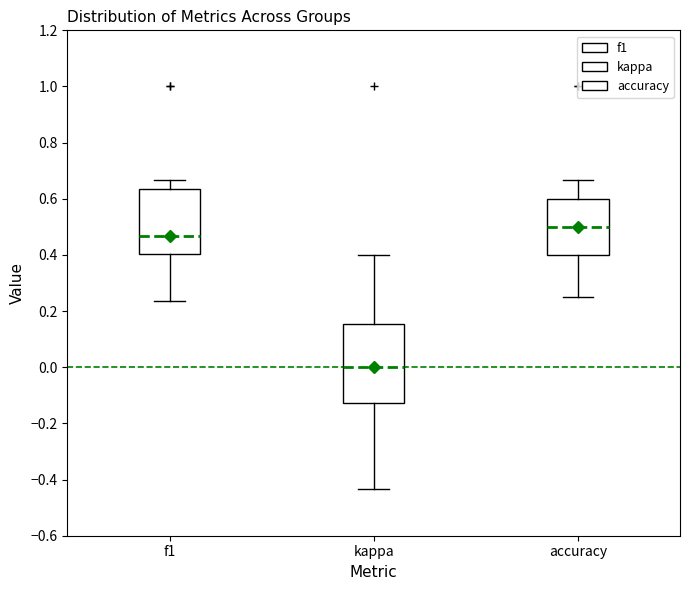

Comparing the boxes themselves (not the whiskers), which one is the tallest?

kappa